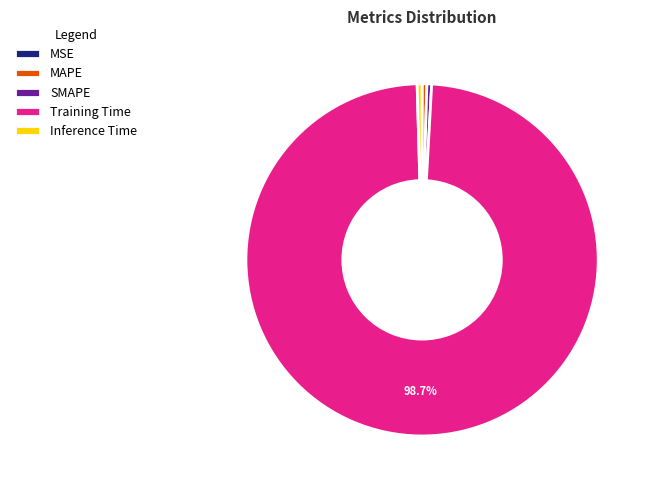

Between MAPE and Training Time, which is larger?

Training Time